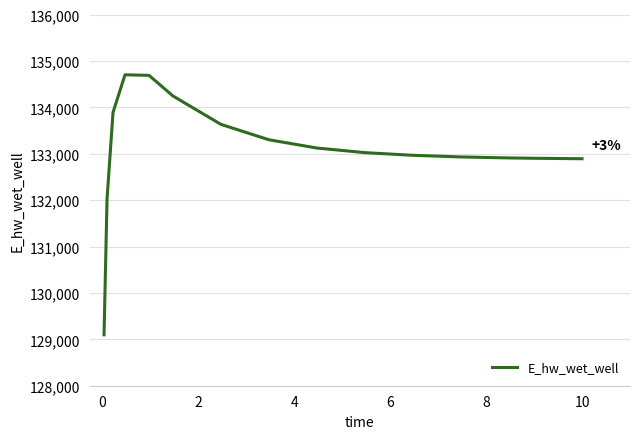

What is the maximum value shown in the chart?

134700.8